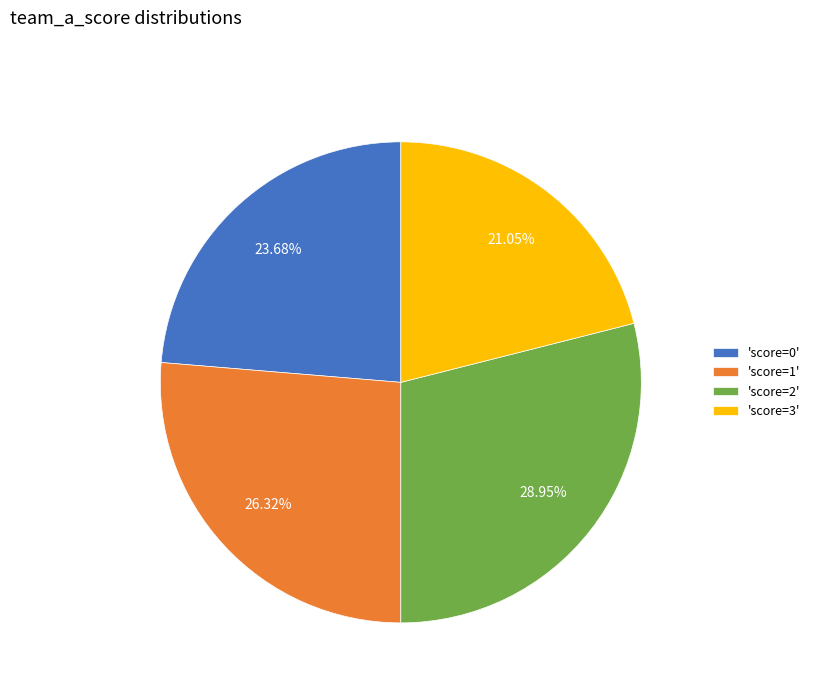

Combined, do 'score=2' and 'score=1' account for over 50%?

Yes